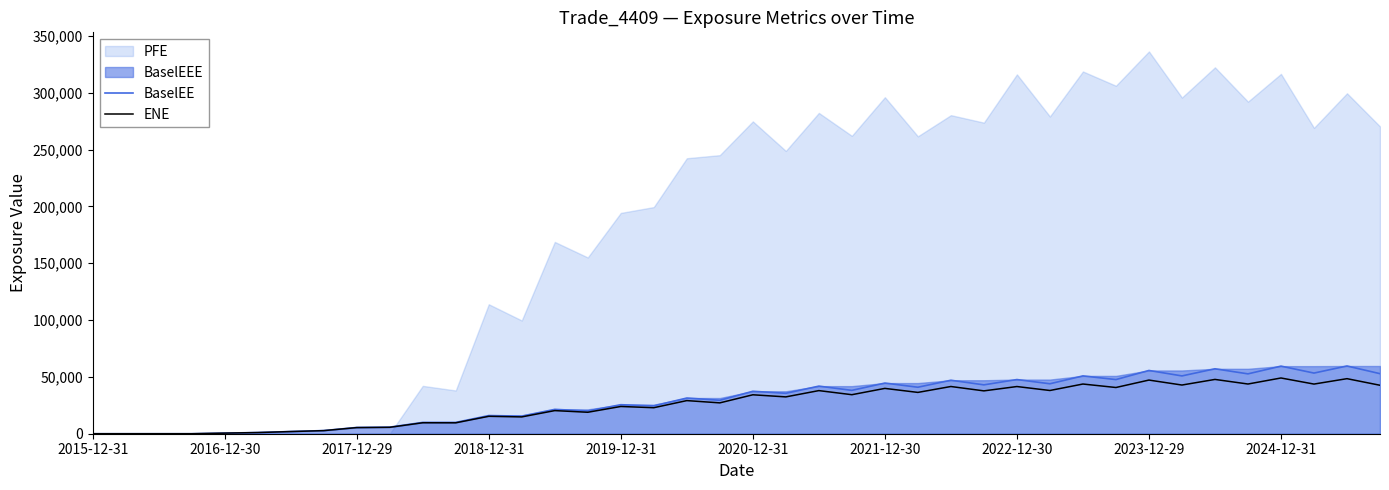

How many interior local valleys does the ENE series have?

14